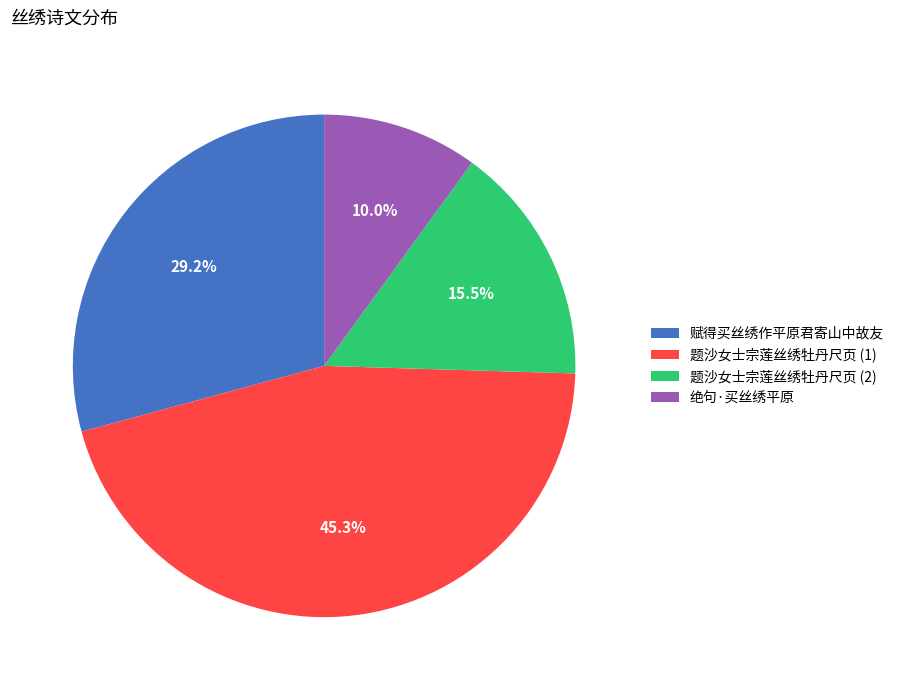

Which slice is the smallest?

绝句·买丝绣平原